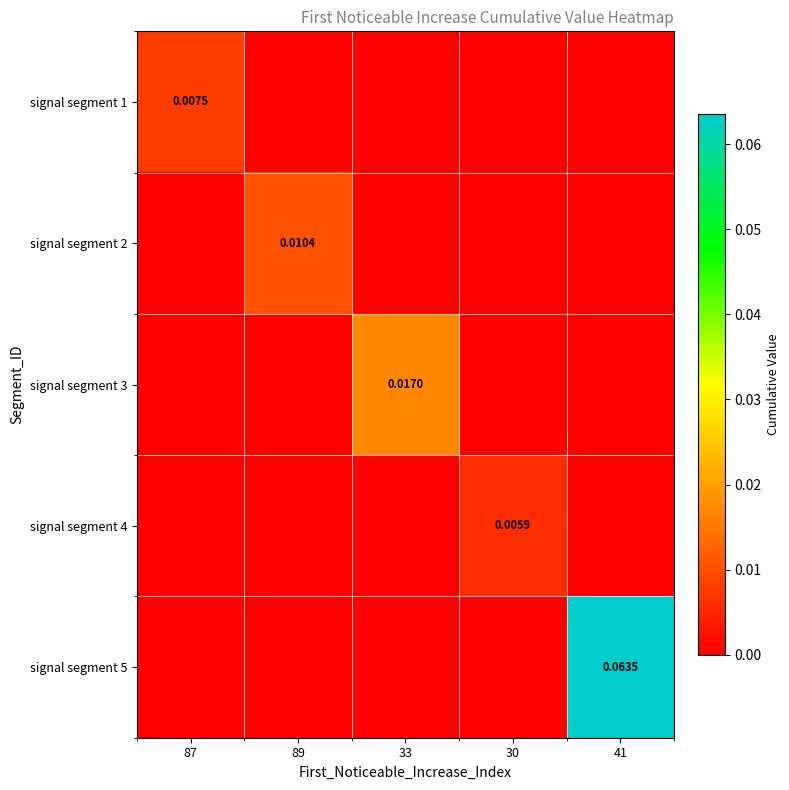

Is it true that signal segment 4 equals 0.0 at 89?

True